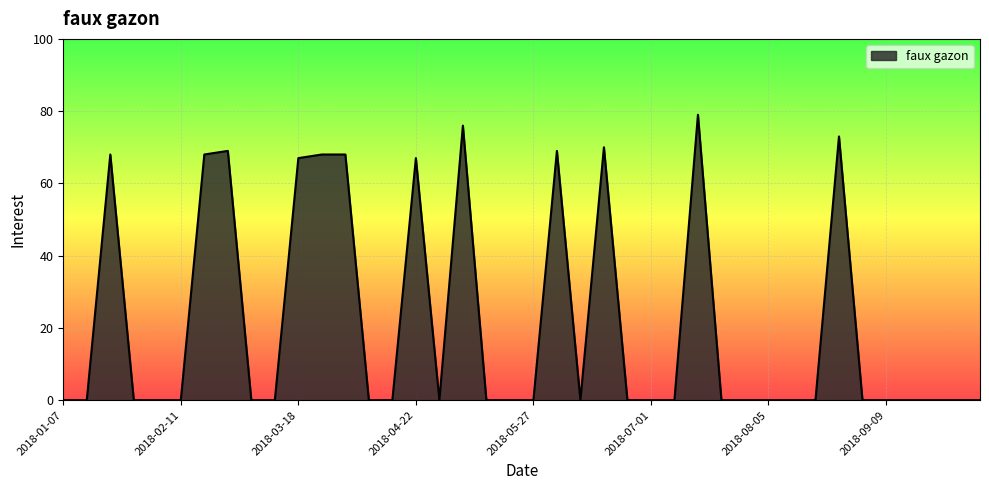

What is the difference between the maximum and minimum values?

79